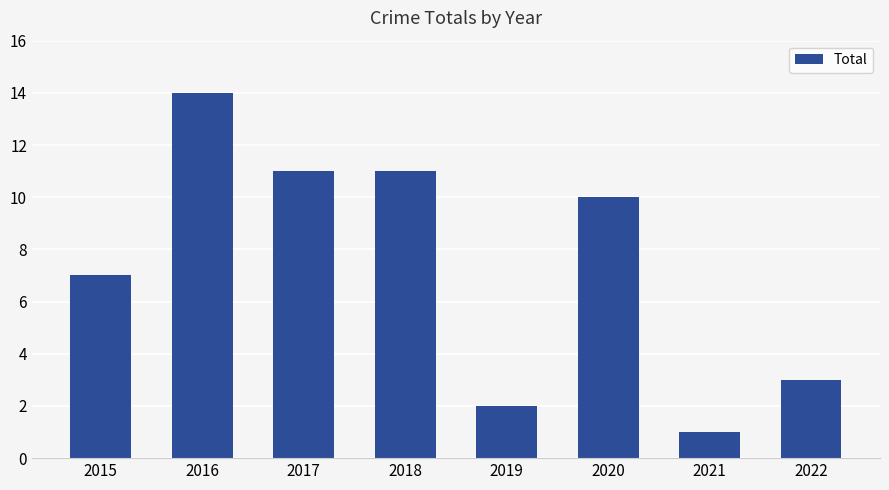

True or false: the data shows 2 at 2019.

True